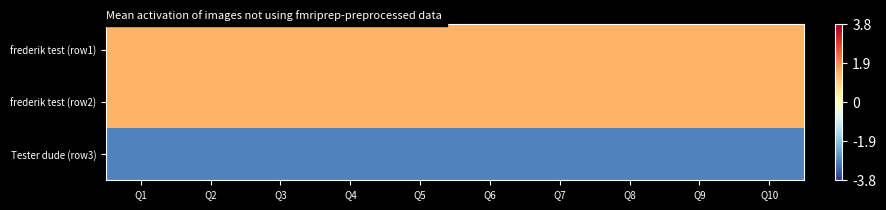

Which series has the widest spread of values?

frederik test (row1)